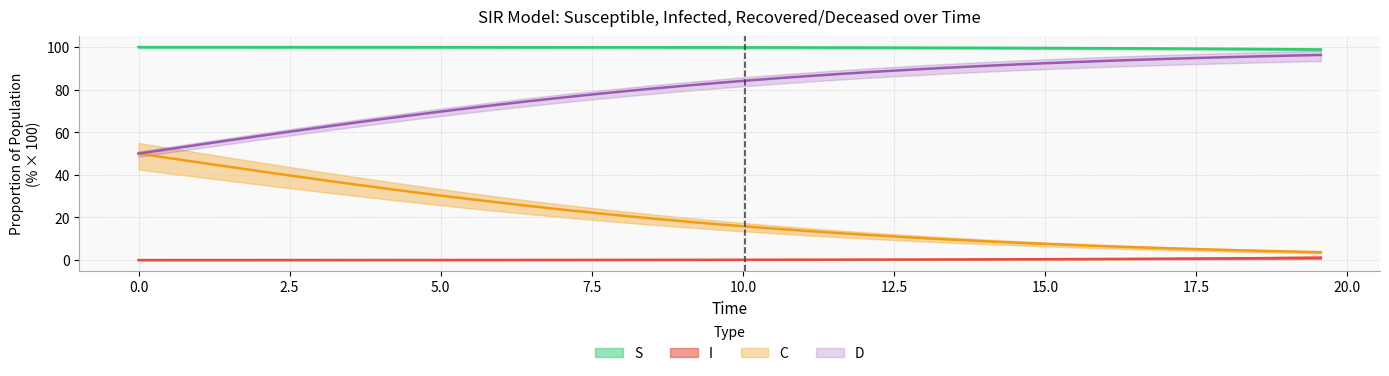

Rank the series at 7.5 from lowest to highest value.

I, C, D, S